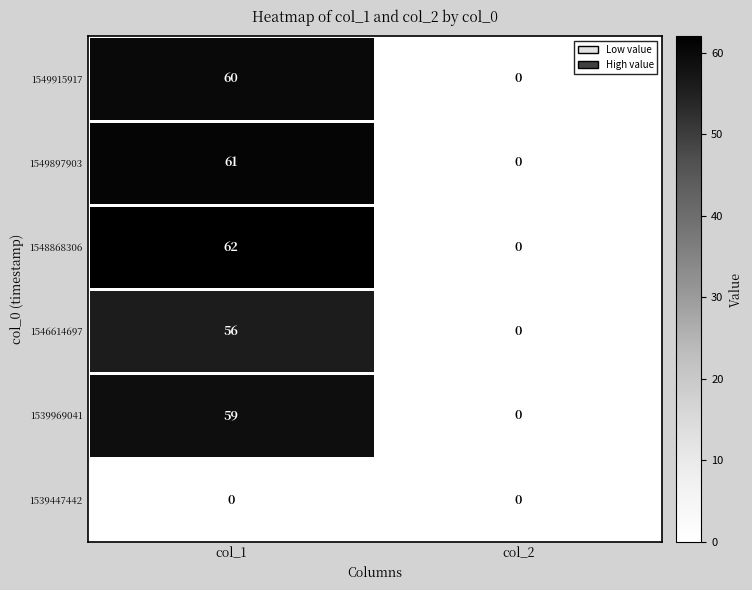

Read the 1548868306 value at col_1, to the nearest 5.

60